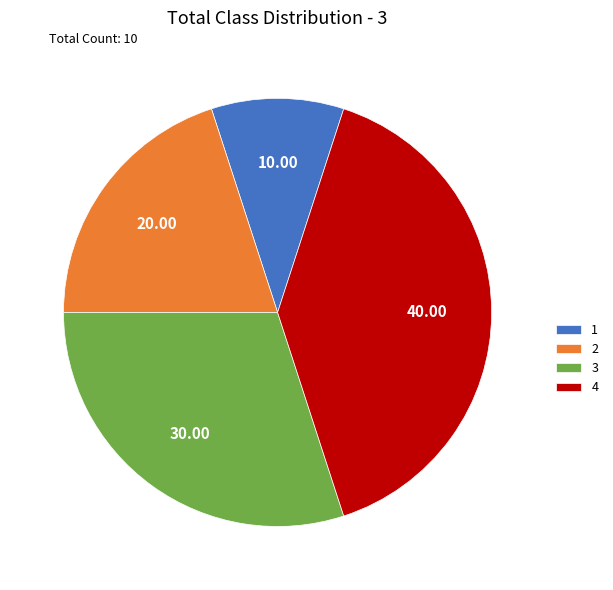

Approximately how many times larger is the value at 1 compared to 2?

0.5